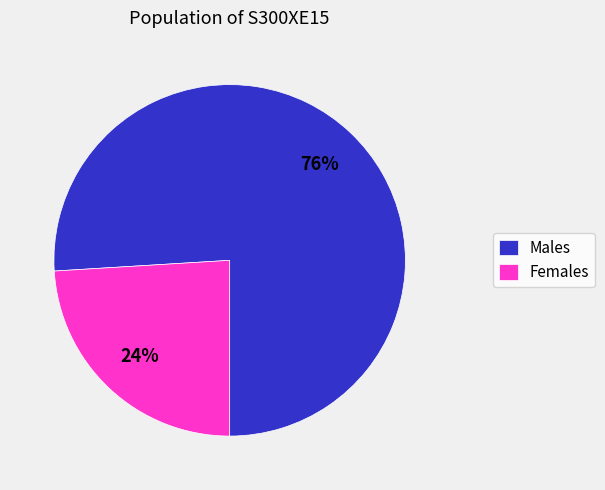

Is there a majority slice in this chart?

Yes